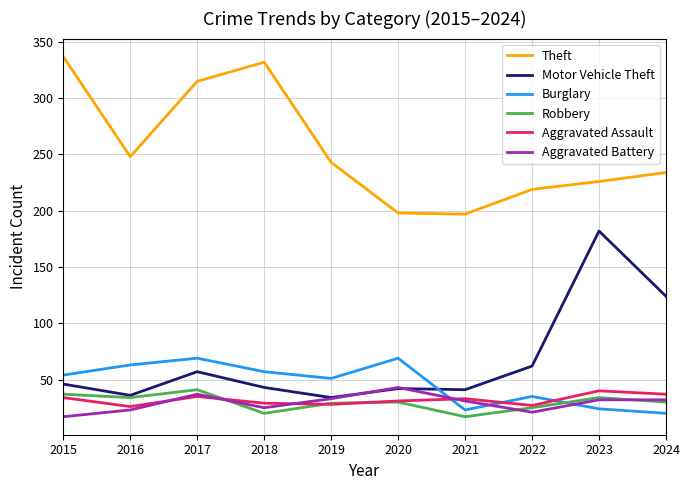

Count the number of categories in the chart.

10